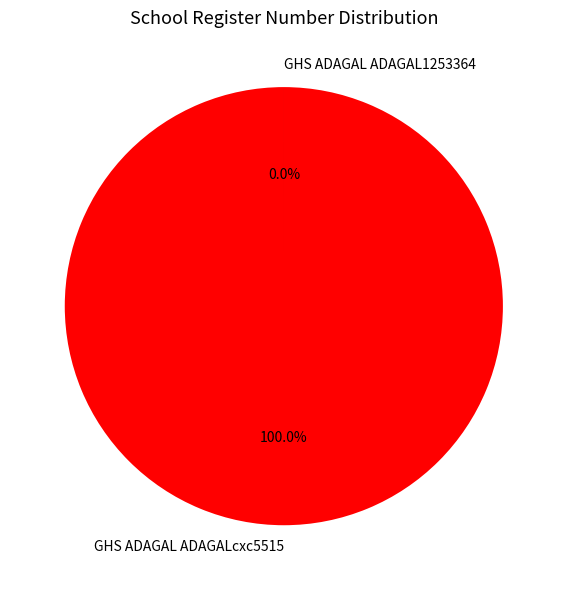

Which has a higher value, GHS ADAGAL ADAGALcxc5515 or GHS ADAGAL ADAGAL1253364?

GHS ADAGAL ADAGALcxc5515